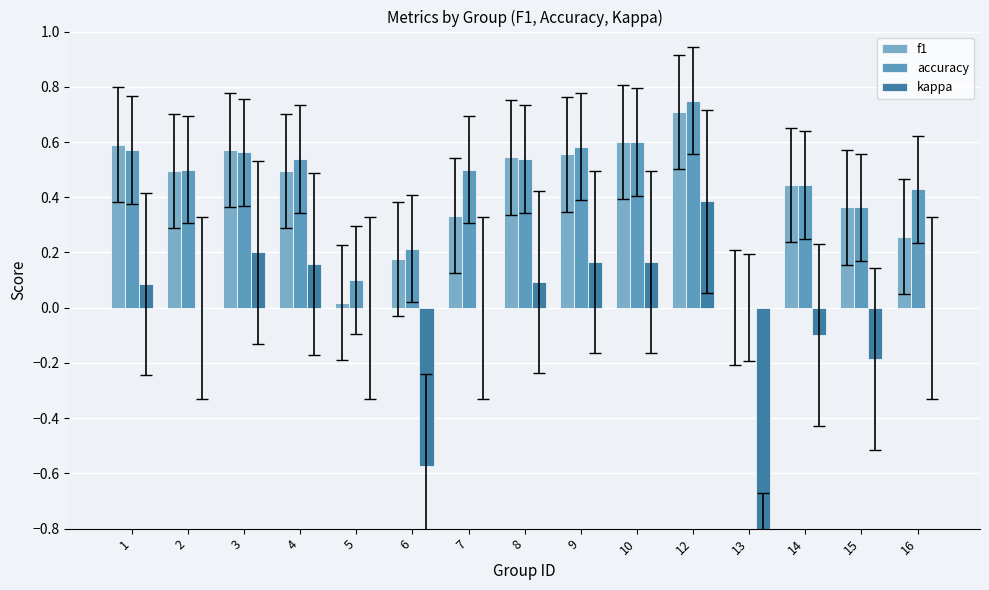

What is the smallest value displayed?

-1.0